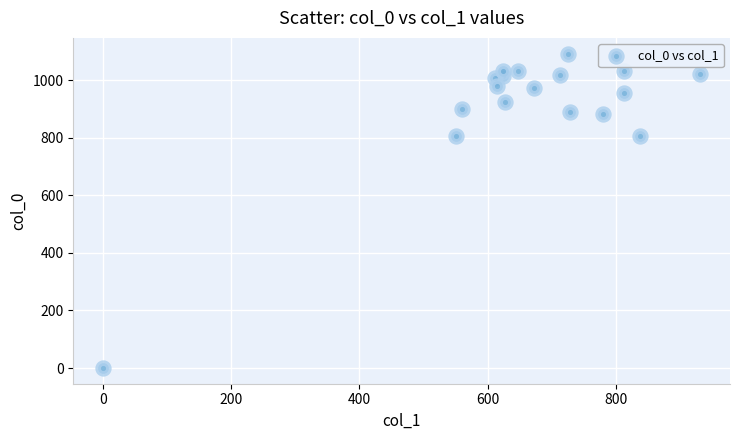

What is the range of X values (max minus min)?

931.5